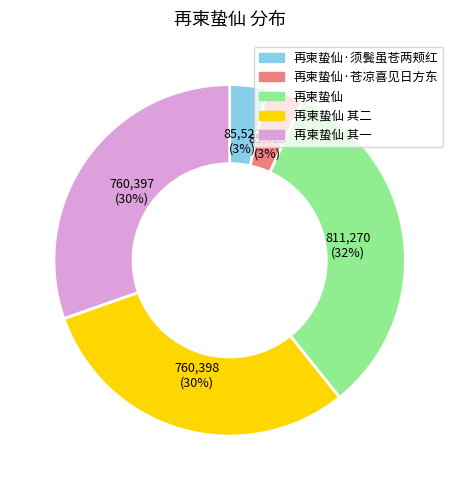

Does any single category account for the majority?

No